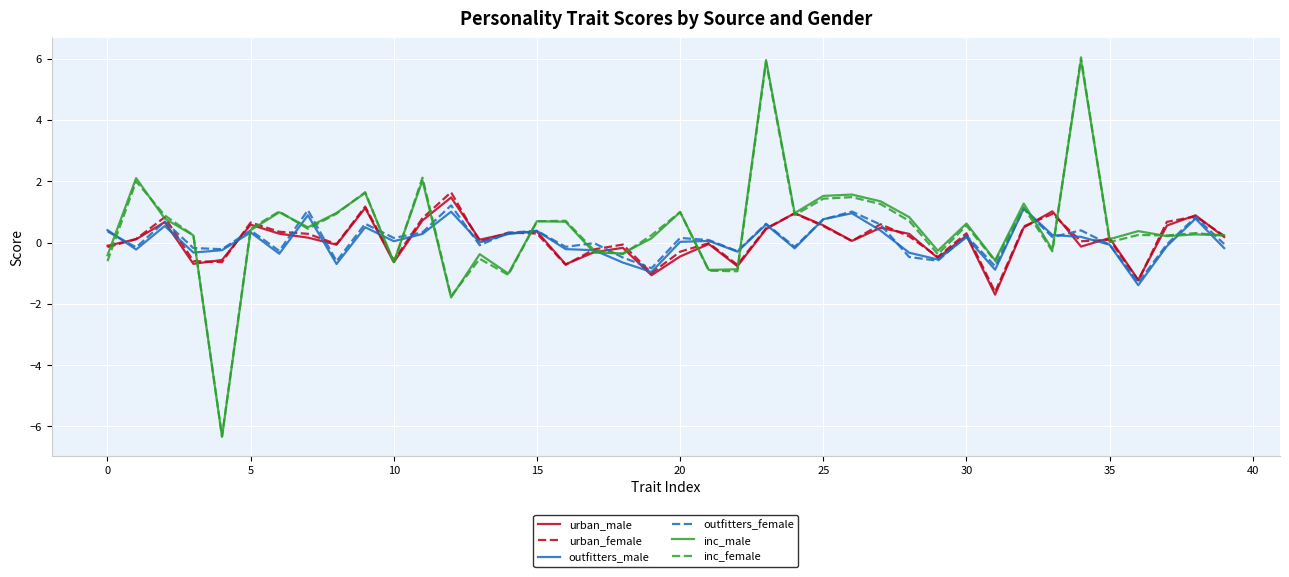

What is the maximum value shown in the chart?

6.0